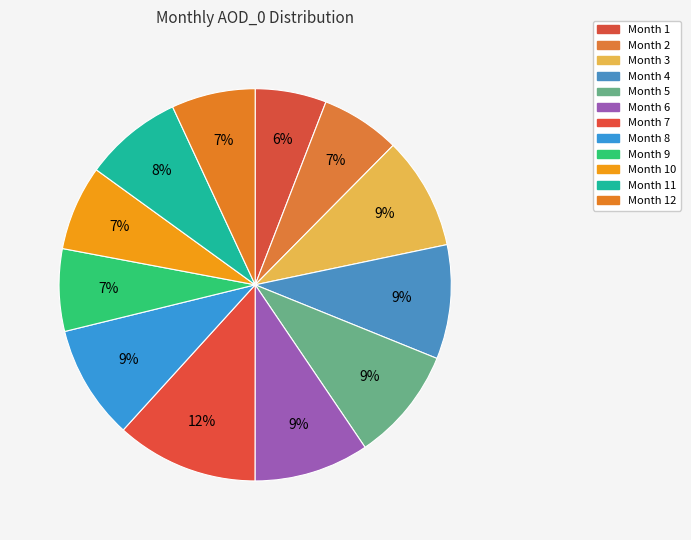

Which category has the smallest portion of the pie?

Month 1